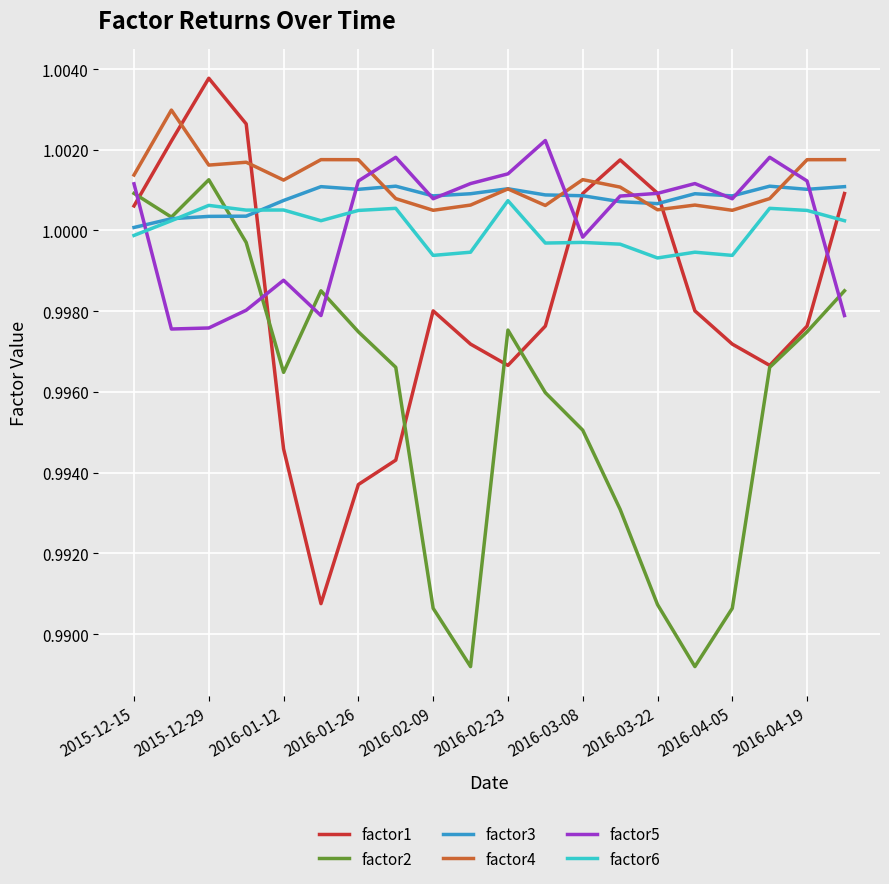

Which series has the largest range (max minus min)?

factor1